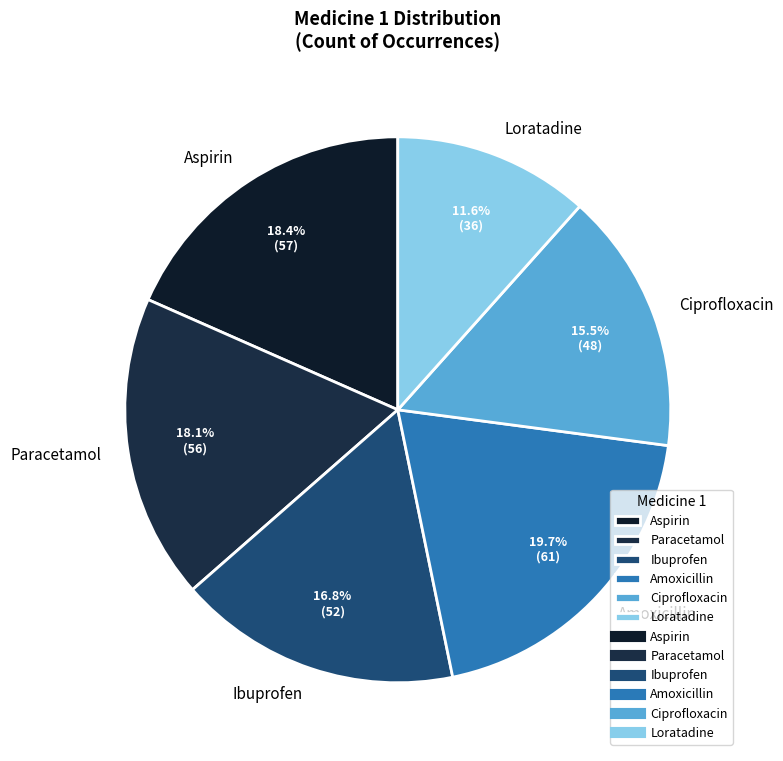

What is the smallest slice in the pie chart?

Loratadine